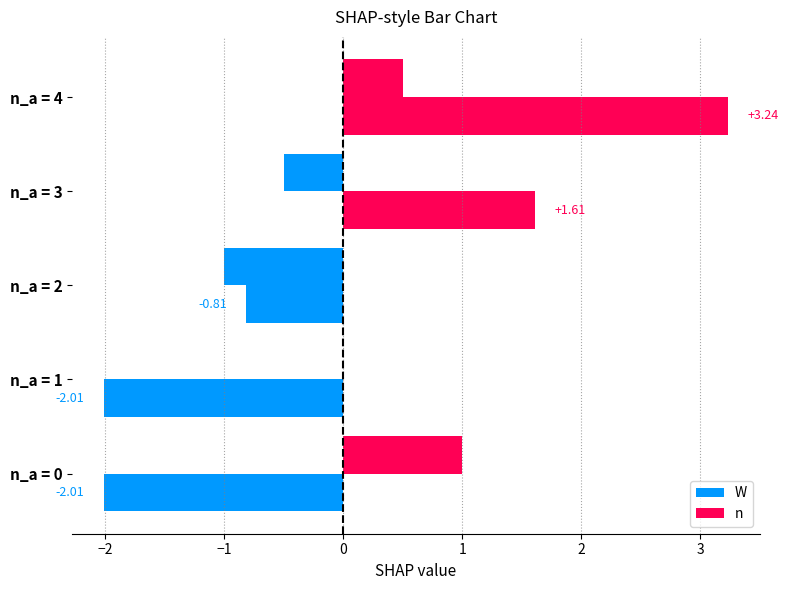

Count the number of categories in the chart.

5